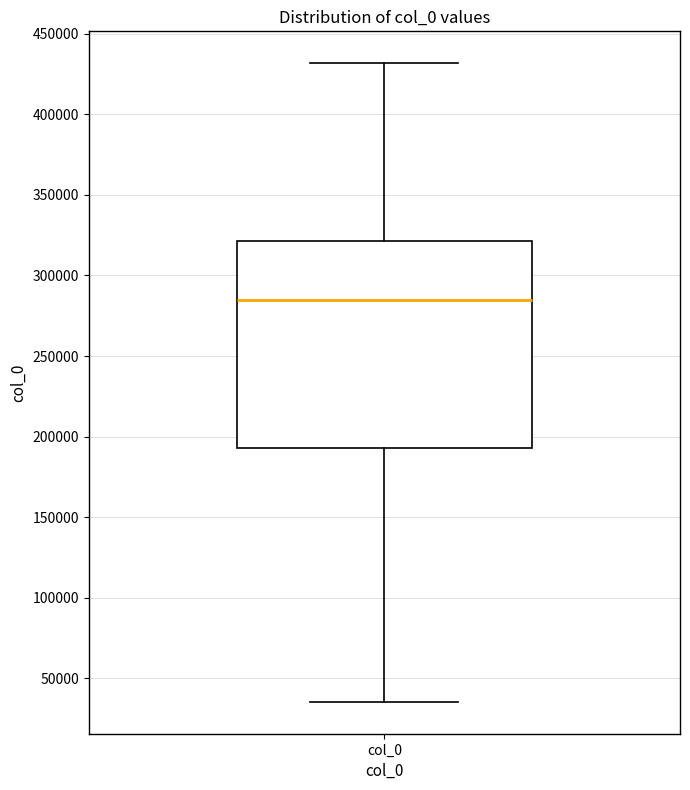

Transcribe this box plot: give where the median line is, the range the box spans, and where the two whiskers end, as read against the y-axis. The values are not printed on the chart, so give them approximately, as read against the axis.

median 285000, box 195000 to 320000, whiskers 35000 to 430000